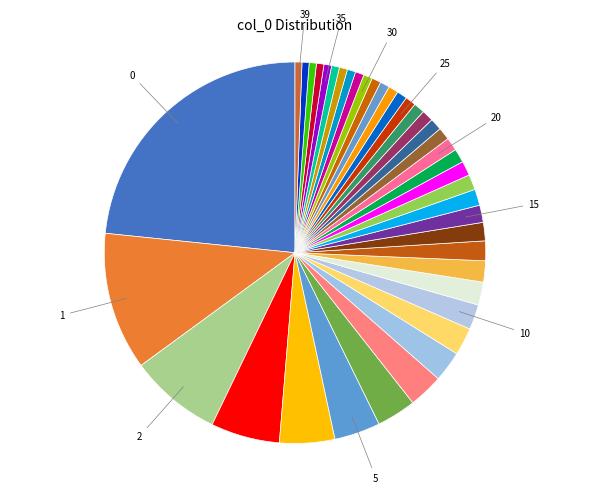

How many slices are in this pie chart?

40